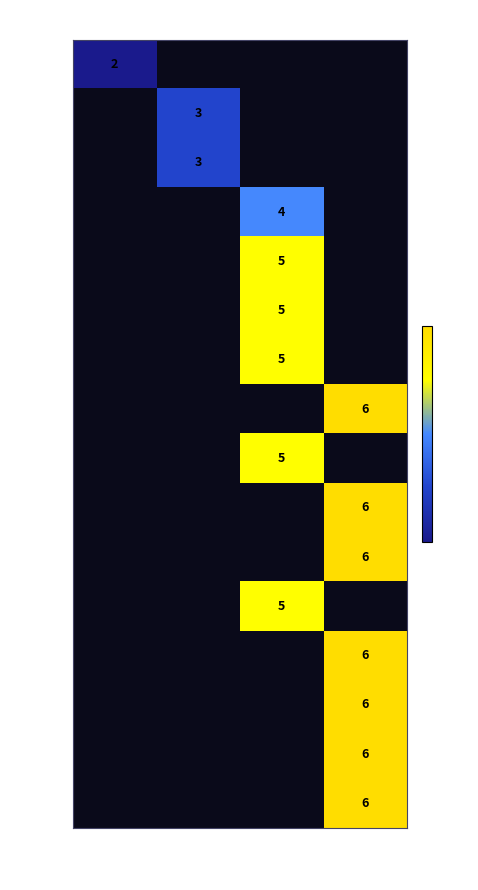

The value of W18 at 5 is 6. True or false?

True